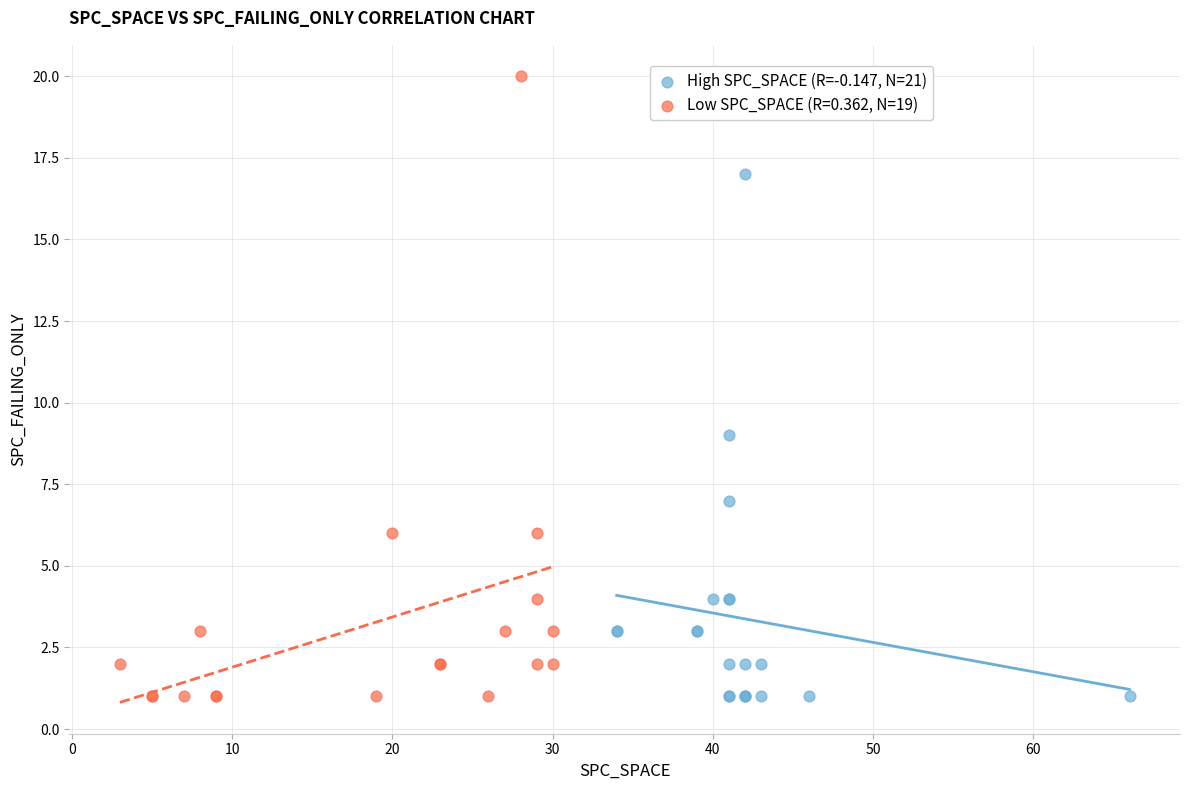

Which series reaches the maximum Y coordinate?

Low SPC_SPACE (R=0.362, N=19)